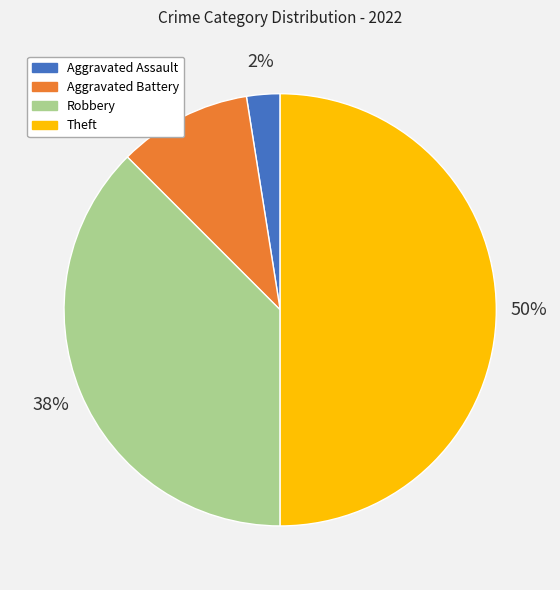

To the nearest percent, what percentage of the pie is Theft?

50%